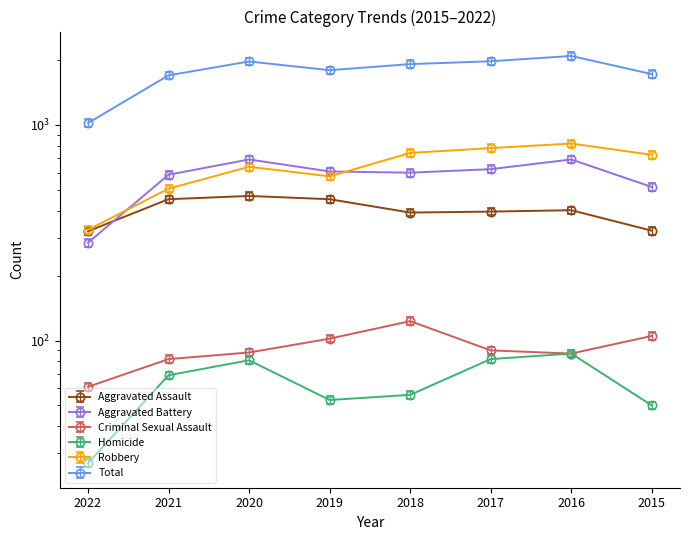

At which category is the sum across all series the highest?

2016